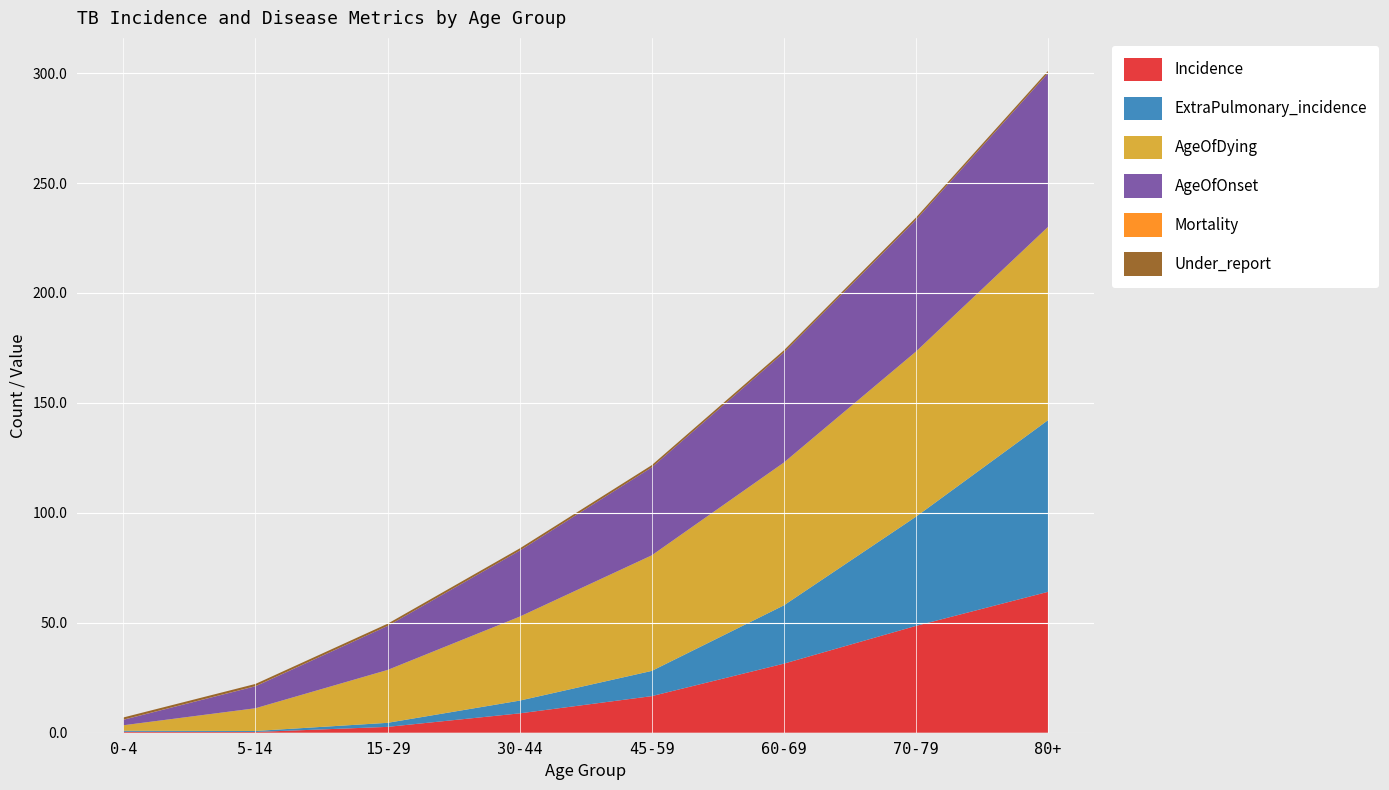

Reading right to left, transcribe all the data shown in this chart.

Incidence: 80+=64.1	70-79=48.6	60-69=31.4	45-59=16.6	30-44=8.8	15-29=2.7	5-14=0.3	0-4=0.4
ExtraPulmonary_incidence: 80+=78.0	70-79=49.6	60-69=26.5	45-59=11.5	30-44=5.8	15-29=1.8	5-14=0.5	0-4=0.5
AgeOfDying: 80+=87.9	70-79=75.1	60-69=64.9	45-59=52.6	30-44=38.2	15-29=24.0	5-14=10.3	0-4=2.5
AgeOfOnset: 80+=69.9	70-79=59.9	60-69=50.0	45-59=40.0	30-44=30.0	15-29=20.0	5-14=10.0	0-4=2.5
Mortality: 80+=0.0	70-79=0.0	60-69=0.0	45-59=0.0	30-44=0.0	15-29=0.0	5-14=0.1	0-4=0.0
Under_report: 80+=1.0	70-79=1.0	60-69=1.0	45-59=1.0	30-44=1.0	15-29=1.0	5-14=1.0	0-4=1.0